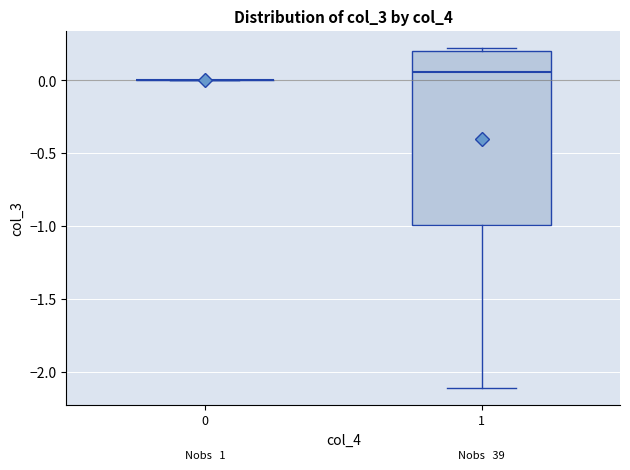

Reading left to right, transcribe this box plot: for each box, give where its median line is, the range the box spans, and where its two whiskers end, as read against the y-axis. The values are not printed on the chart, so give them approximately, as read against the axis.

0: box collapsed to a line at 0.00, whiskers 0.00 to 0.00
1: median 0.05, box -1.00 to 0.20, whiskers -2.10 to 0.20 (just above the box's upper edge)